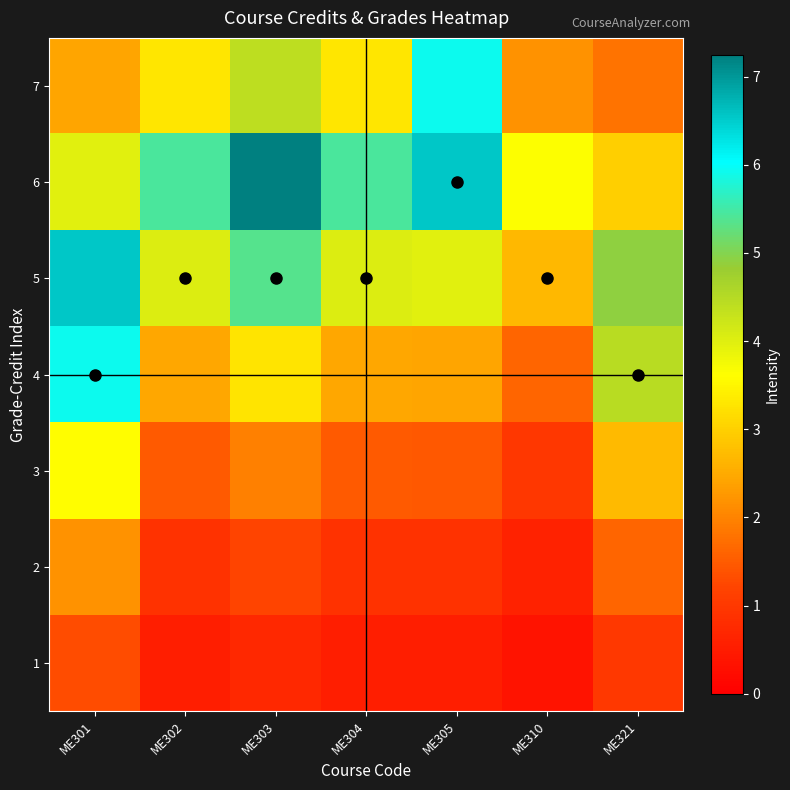

Reading right to left, list all the values displayed in this chart.

1: ME321=1.0	ME310=0.4	ME305=0.5	ME304=0.5	ME303=0.7	ME302=0.5	ME301=1.3
2: ME321=1.6	ME310=0.6	ME305=0.9	ME304=0.9	ME303=1.2	ME302=0.9	ME301=2.2
3: ME321=2.7	ME310=1.0	ME305=1.5	ME304=1.5	ME303=2.0	ME302=1.5	ME301=3.6
4: ME321=4.4	ME310=1.6	ME305=2.4	ME304=2.4	ME303=3.3	ME302=2.4	ME301=5.9
5: ME321=4.9	ME310=2.7	ME305=4.0	ME304=4.0	ME303=5.4	ME302=4.0	ME301=6.5
6: ME321=3.0	ME310=3.6	ME305=6.5	ME304=5.4	ME303=7.2	ME302=5.4	ME301=4.0
7: ME321=1.8	ME310=2.2	ME305=5.9	ME304=3.3	ME303=4.4	ME302=3.3	ME301=2.4